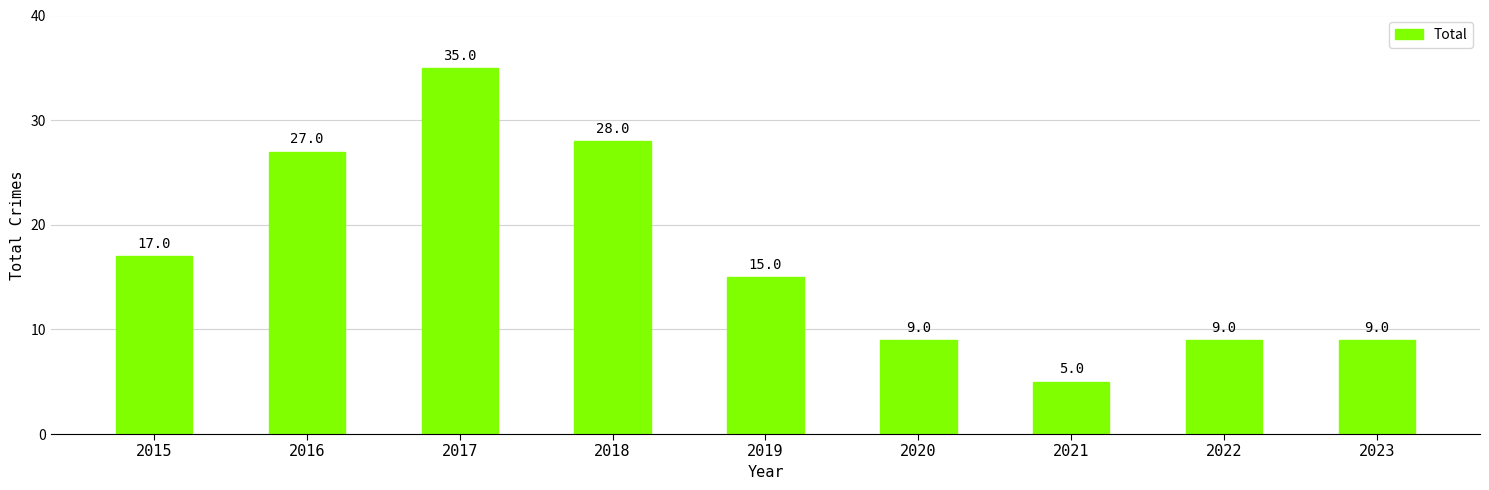

What is the approximate value at 2020, to the nearest 10?

10